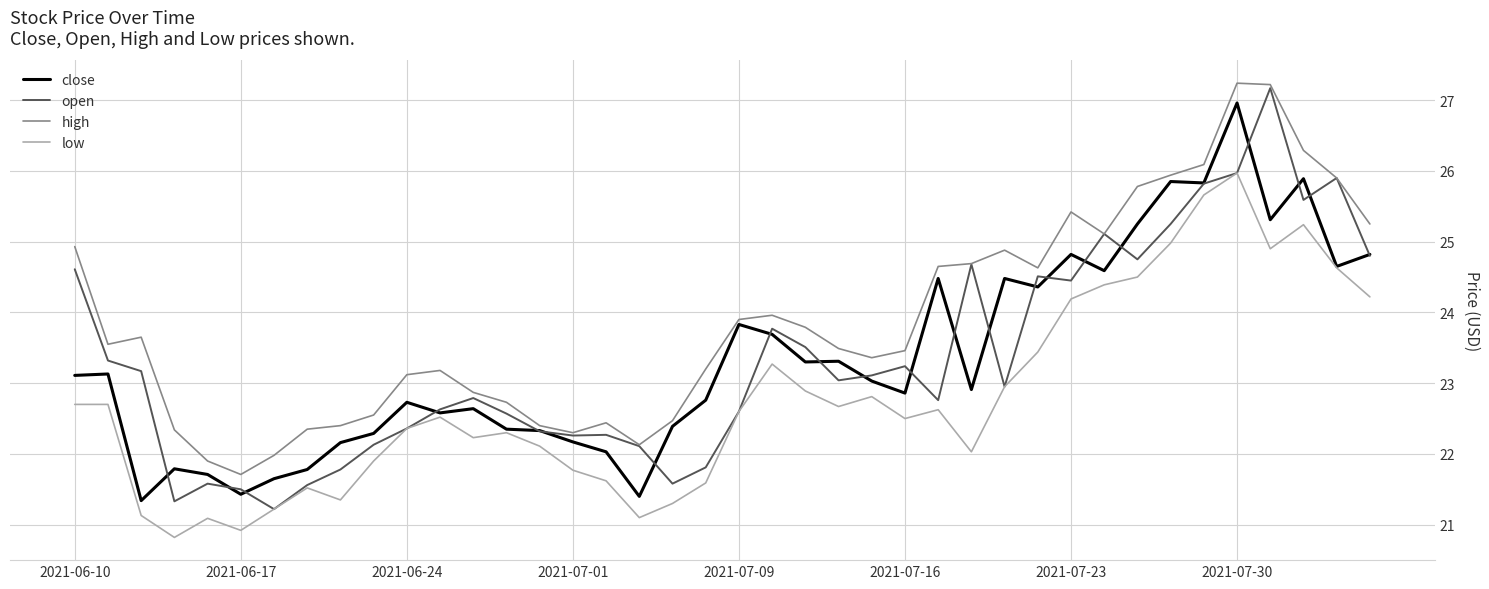

True or false: high and low intersect in this chart.

False